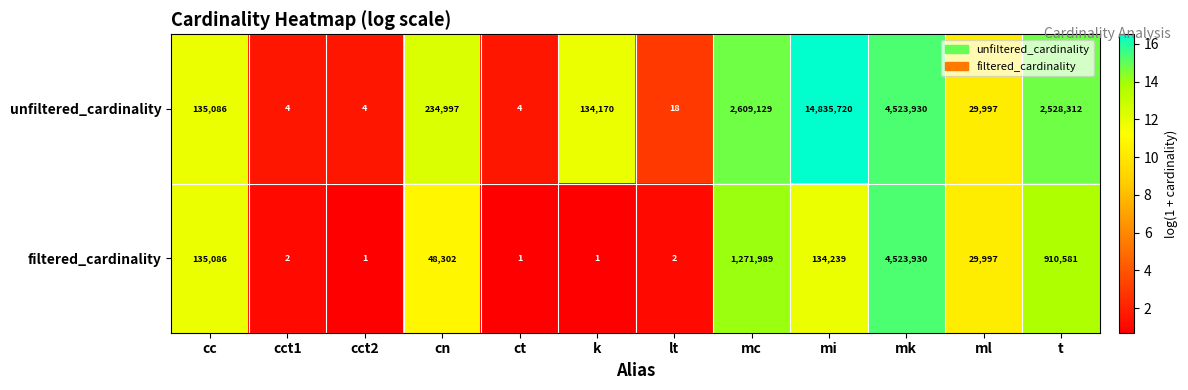

Reading left to right, list all the values displayed in this chart.

unfiltered_cardinality: cc=135086	cct1=4	cct2=4	cn=234997	ct=4	k=134170	lt=18	mc=2609129	mi=14835720	mk=4523930	ml=29997	t=2528312
filtered_cardinality: cc=135086	cct1=2	cct2=1	cn=48302	ct=1	k=1	lt=2	mc=1271989	mi=134239	mk=4523930	ml=29997	t=910581